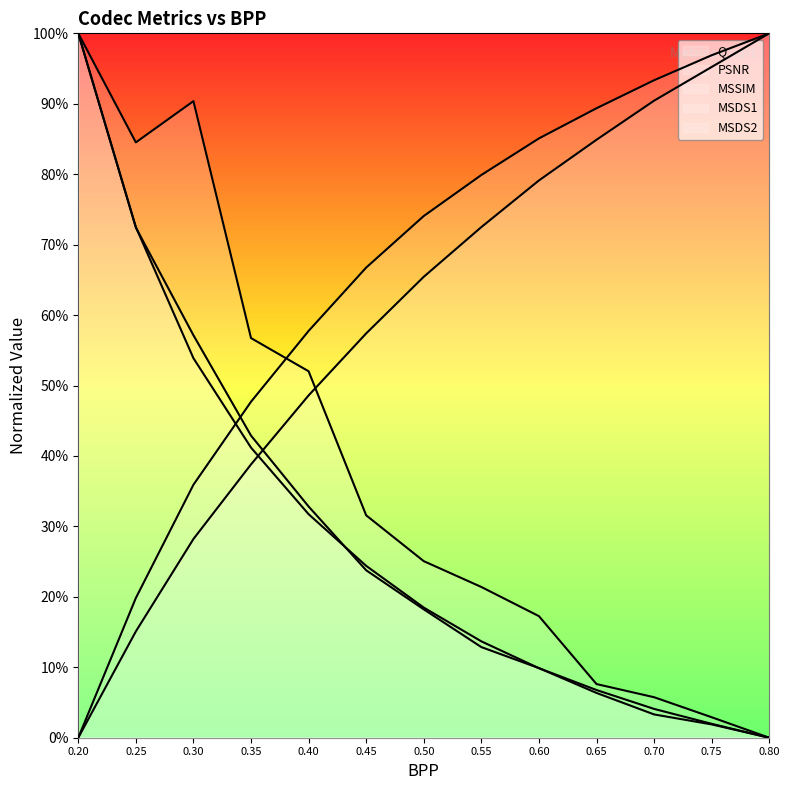

Reading left to right, extract all data points from this chart.

Q: 0.2=1.0	0.25=0.7	0.3=0.5	0.35=0.4	0.4=0.3	0.45=0.2	0.5=0.2	0.55=0.1	0.6=0.1	0.65=0.1	0.7=0.0	0.75=0.0	0.8=0.0
PSNR: 0.2=0.0	0.25=0.2	0.3=0.3	0.35=0.4	0.4=0.5	0.45=0.6	0.5=0.7	0.55=0.7	0.6=0.8	0.65=0.8	0.7=0.9	0.75=1.0	0.8=1.0
MSSIM: 0.2=0.0	0.25=0.2	0.3=0.4	0.35=0.5	0.4=0.6	0.45=0.7	0.5=0.7	0.55=0.8	0.6=0.9	0.65=0.9	0.7=0.9	0.75=1.0	0.8=1.0
MSDS1: 0.2=1.0	0.25=0.7	0.3=0.6	0.35=0.4	0.4=0.3	0.45=0.2	0.5=0.2	0.55=0.1	0.6=0.1	0.65=0.1	0.7=0.0	0.75=0.0	0.8=0.0
MSDS2: 0.2=1.0	0.25=0.8	0.3=0.9	0.35=0.6	0.4=0.5	0.45=0.3	0.5=0.3	0.55=0.2	0.6=0.2	0.65=0.1	0.7=0.1	0.75=0.0	0.8=0.0